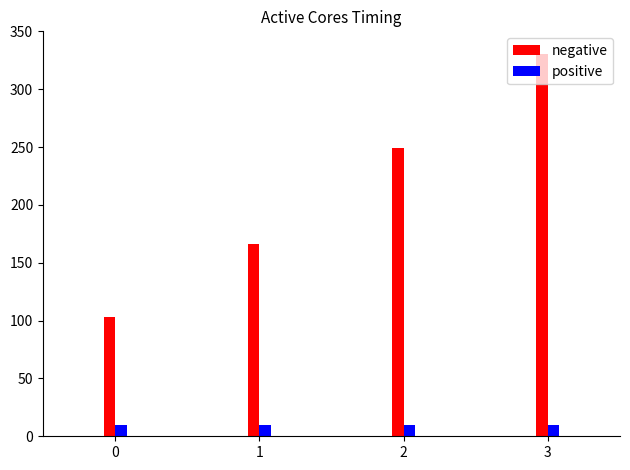

Are the bars horizontal?

No